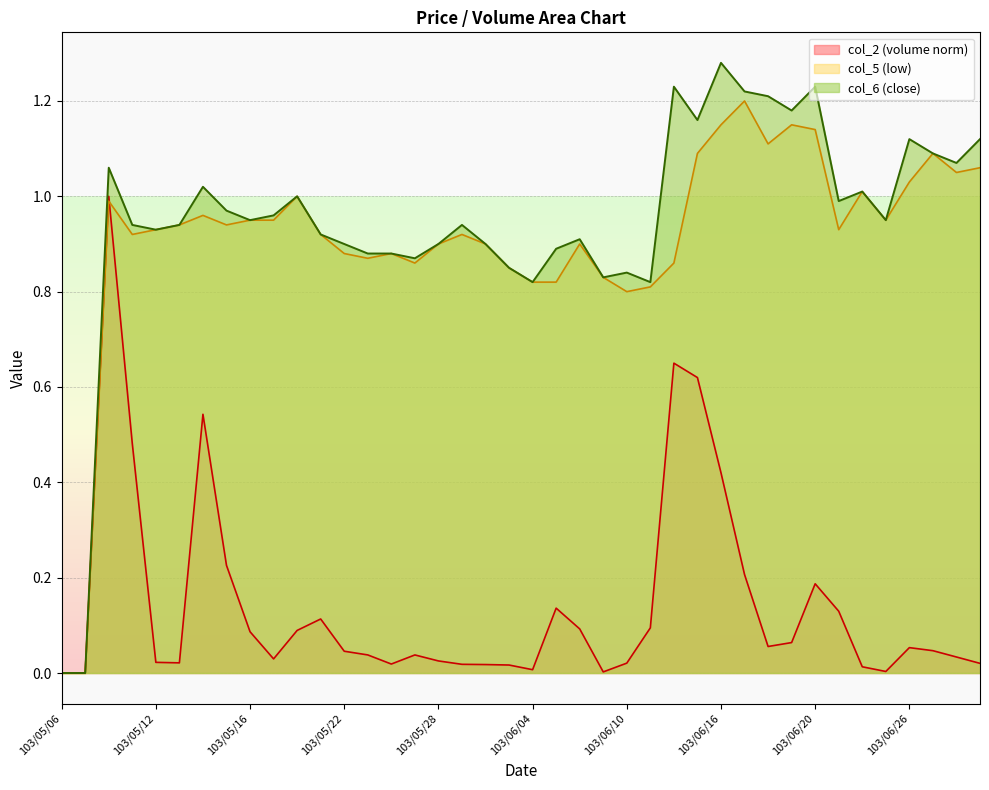

True or false: col_5 has a value of 1.6 at 103/05/19.

False